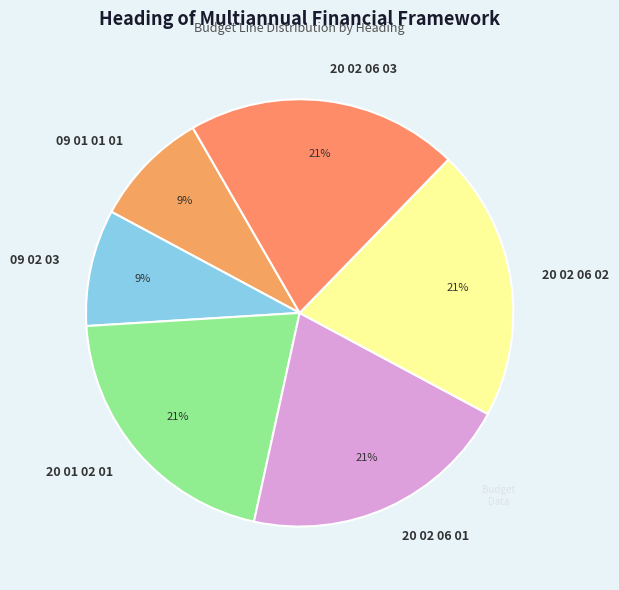

Do 20 02 06 01 and 20 02 06 03 together represent more than half of the pie?

No